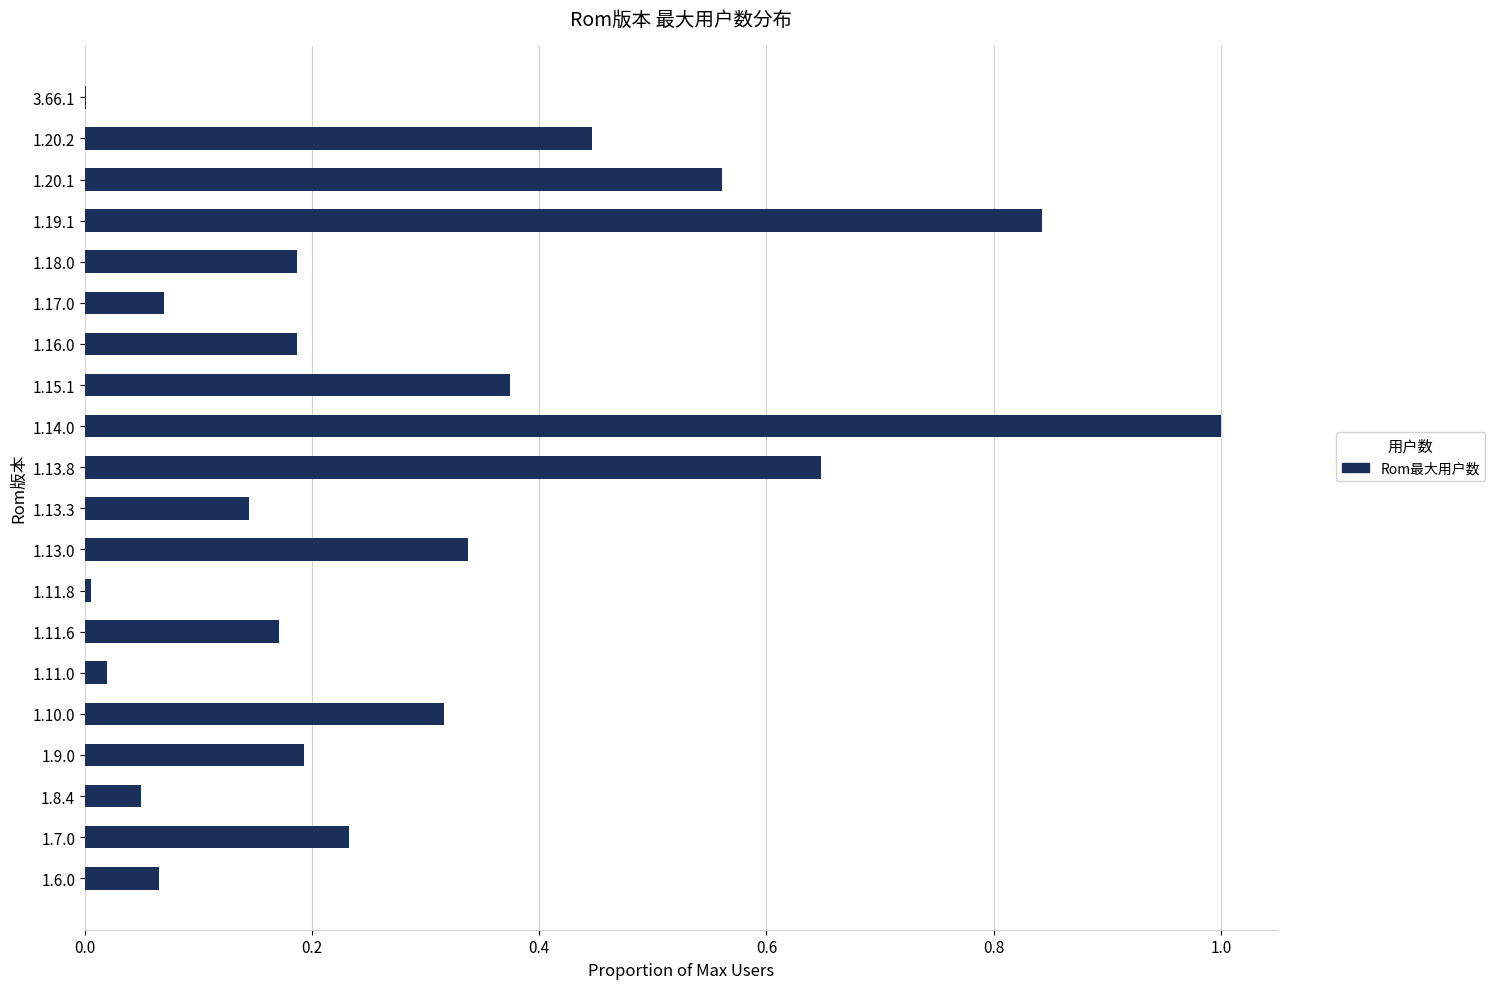

The value at 1.19.1 is 1.3. True or false?

False